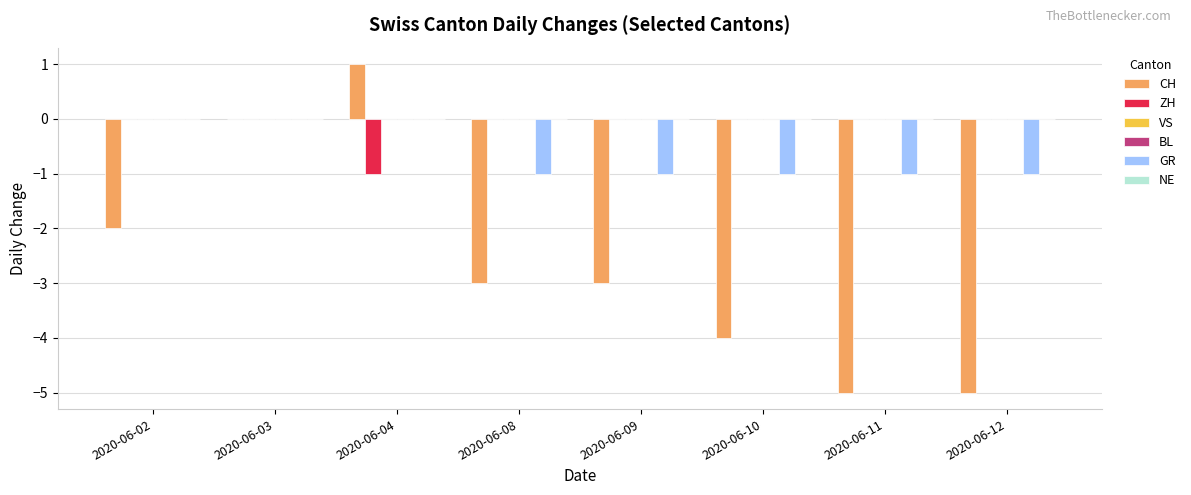

Which series has the largest total across all categories?

VS